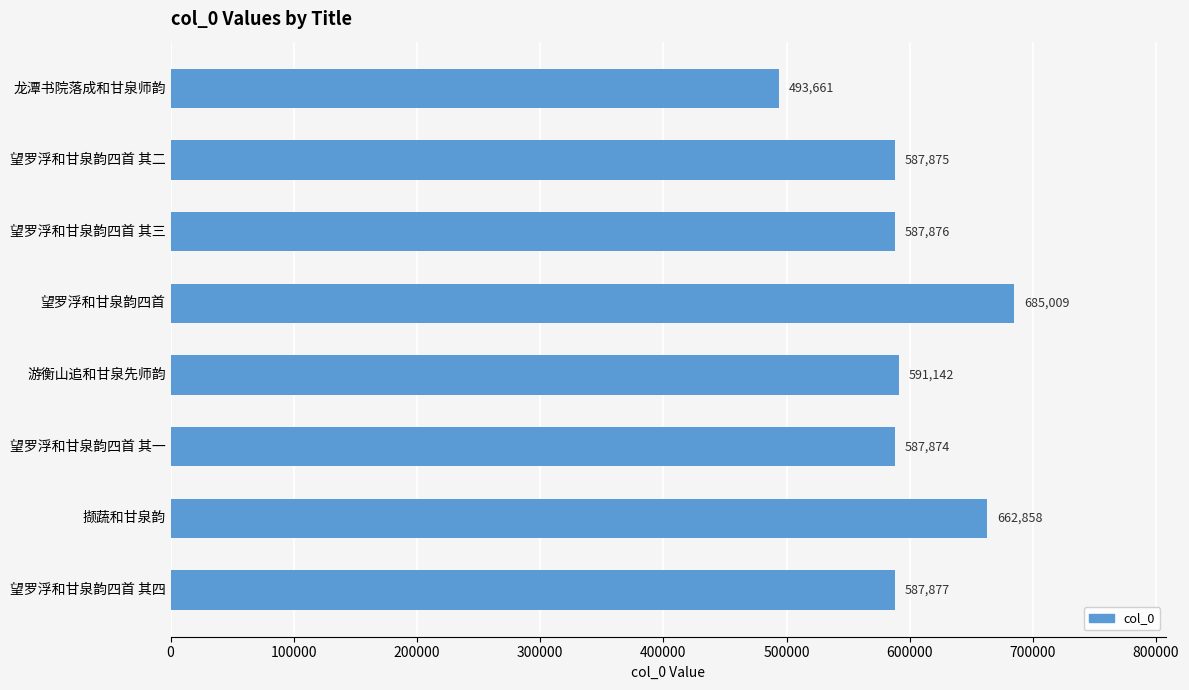

What is the minimum value shown in the chart?

493661